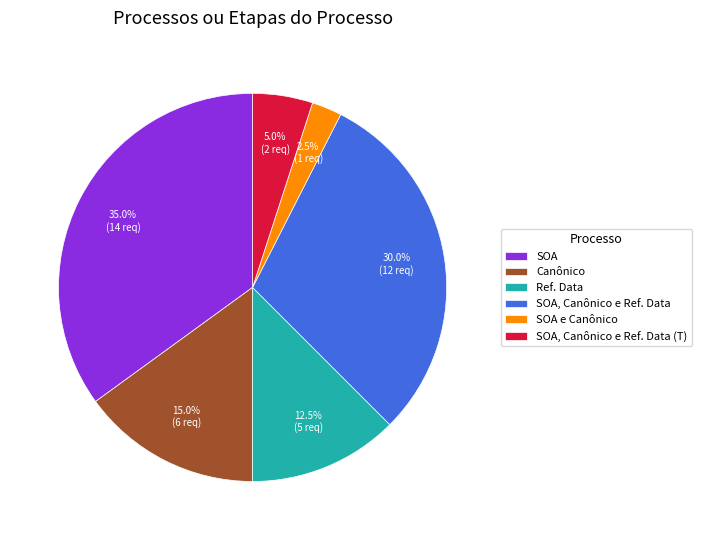

To the nearest percent, what is the average slice percentage?

17%